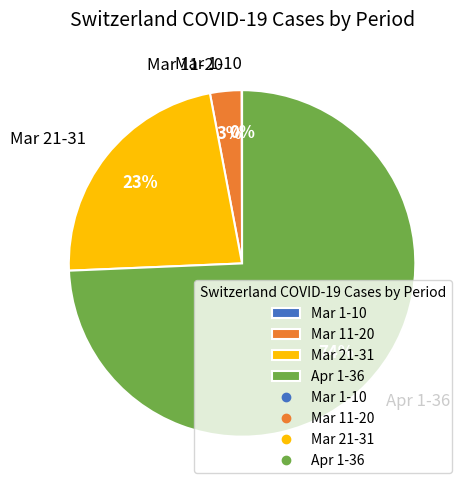

Combined, do Mar 11-20 and Mar 21-31 account for over 50%?

No